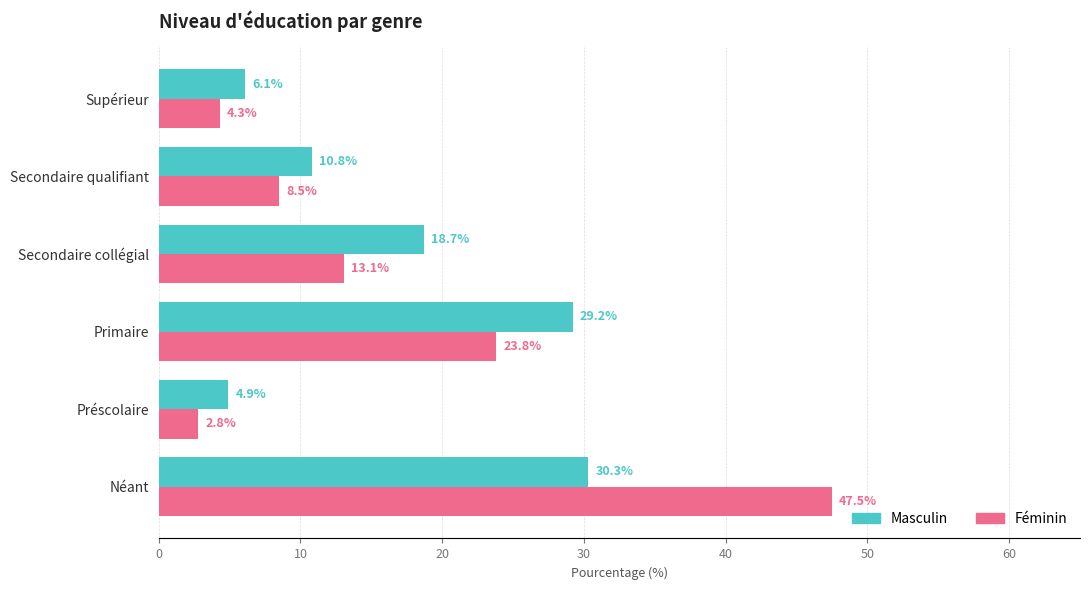

List the labels in order of Féminin value, largest first.

Néant, Primaire, Secondaire collégial, Secondaire qualifiant, Supérieur, Préscolaire